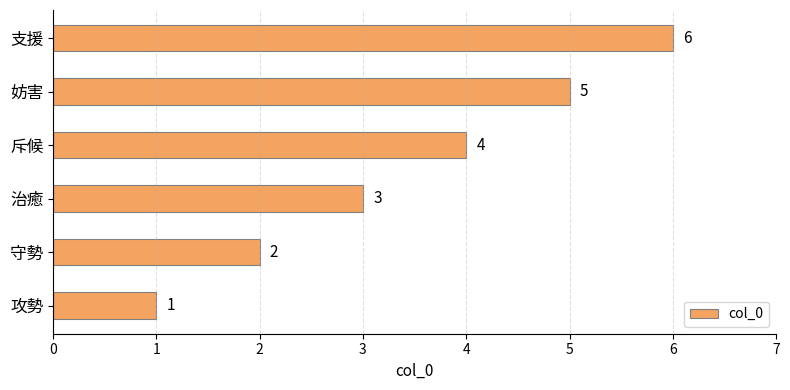

The chart shows a value of 5 at 斥候. True or false?

False